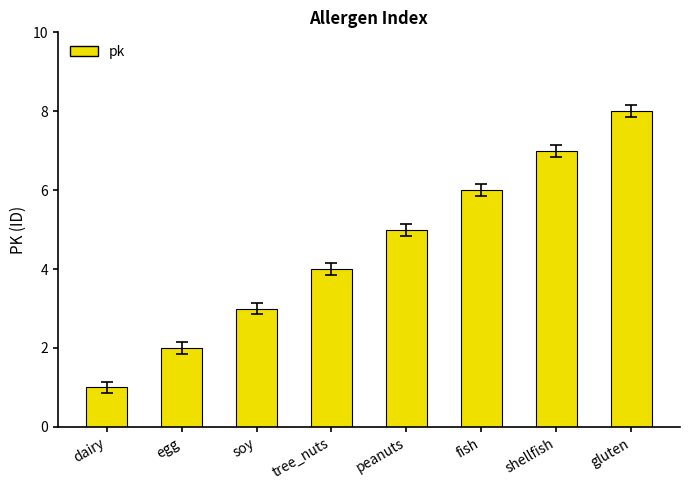

What is the sum of the values at shellfish and soy?

10